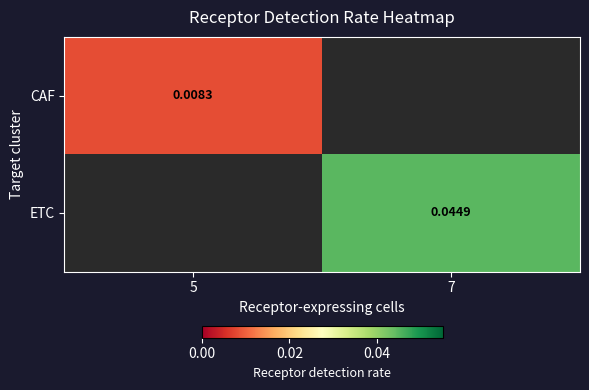

Is the value of CAF at 5 greater than the value of ETC at 7?

No